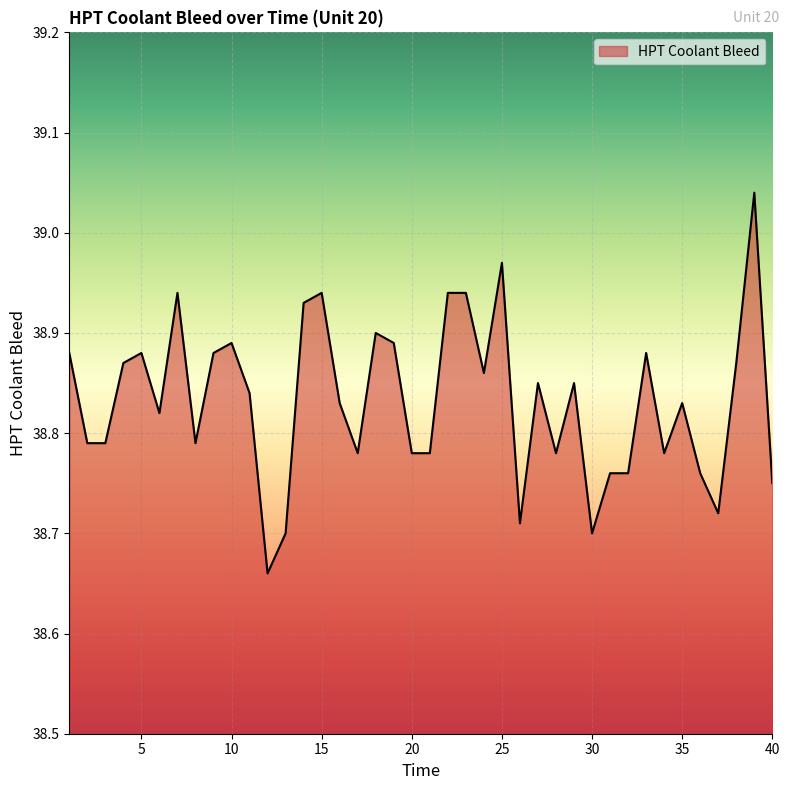

What is the sum of all values?

1553.3